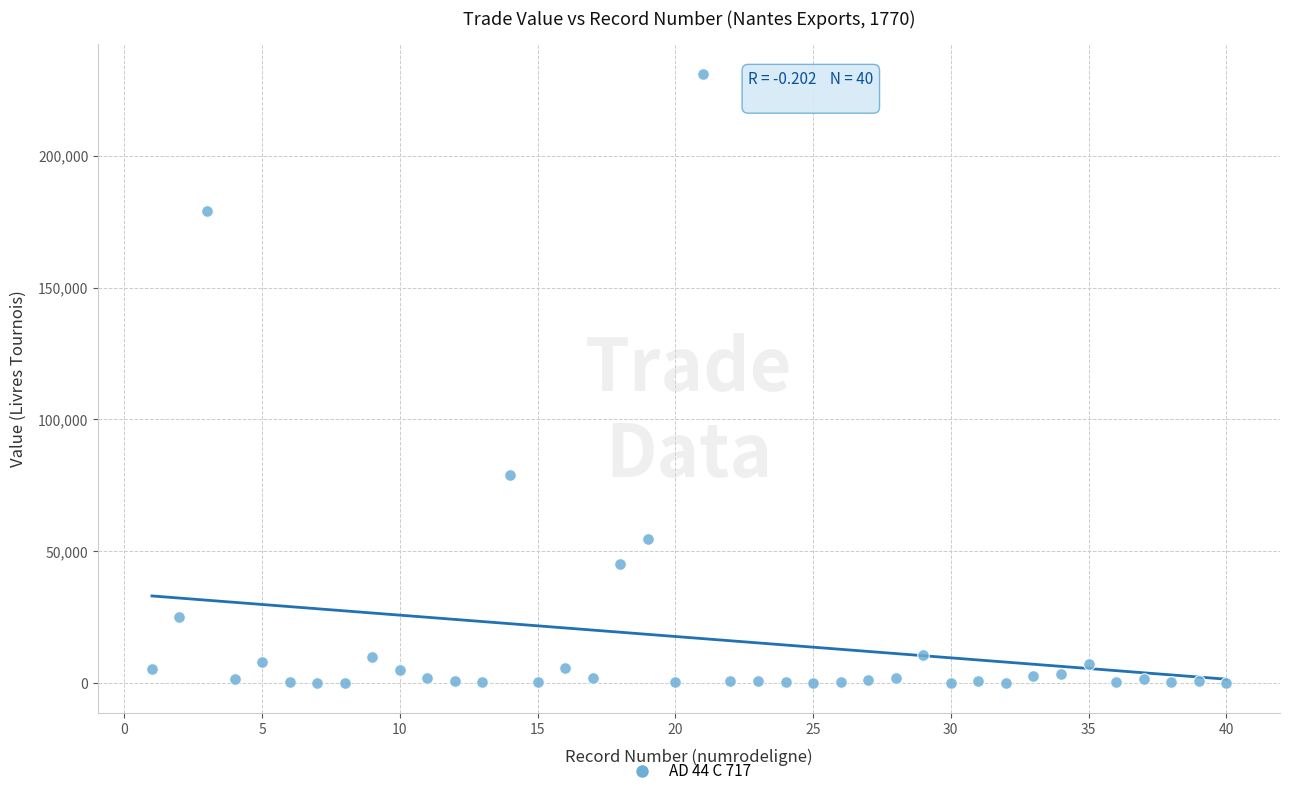

What is the range of X values (max minus min)?

39.0